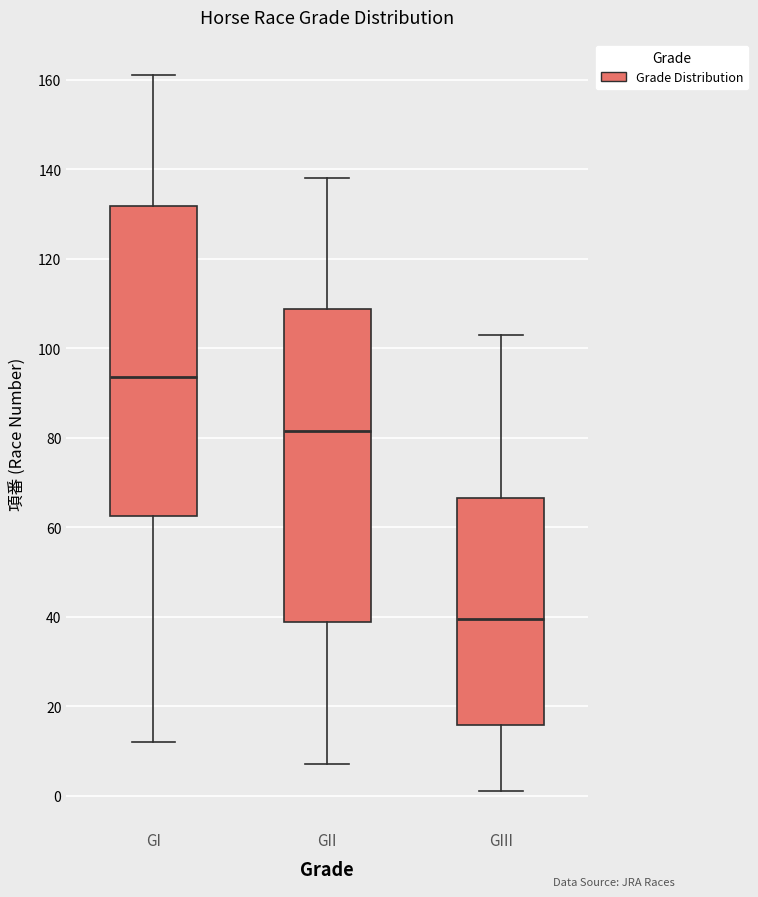

Reading left to right, read every box against the y-axis: the position of its median line, the range the box covers, and the ends of its whiskers. The values are not printed on the chart, so give them approximately, as read against the axis.

GI: median 94, box 62 to 132, whiskers 12 to 162
GII: median 82, box 38 to 108, whiskers 8 to 138
GIII: median 40, box 16 to 66, whiskers 2 to 104